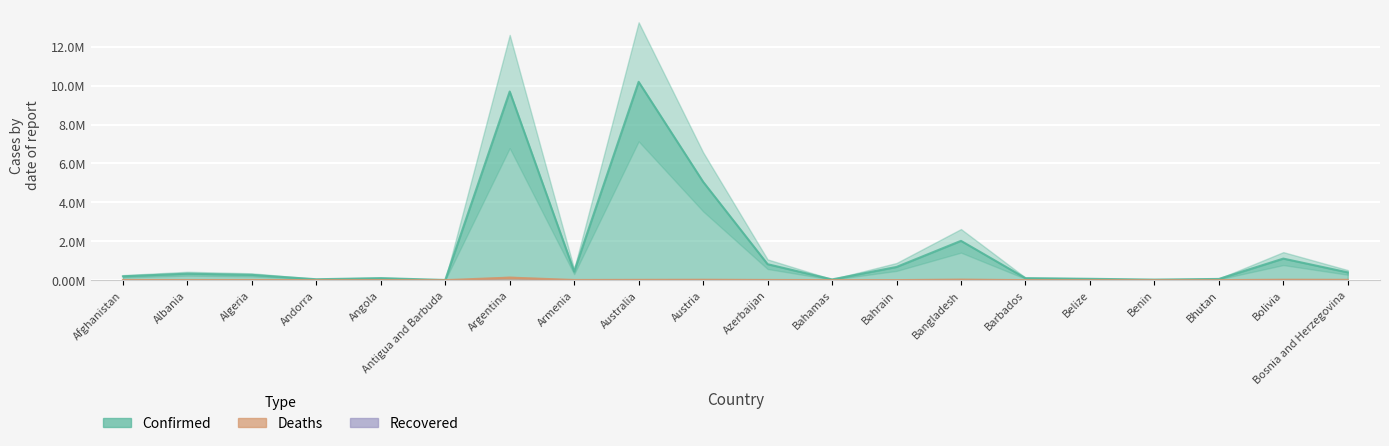

List the labels in order of Confirmed value, largest first.

Australia, Argentina, Austria, Bangladesh, Bolivia, Azerbaijan, Bahrain, Armenia, Bosnia and Herzegovina, Albania, Algeria, Afghanistan, Angola, Barbados, Belize, Bhutan, Andorra, Bahamas, Benin, Antigua and Barbuda